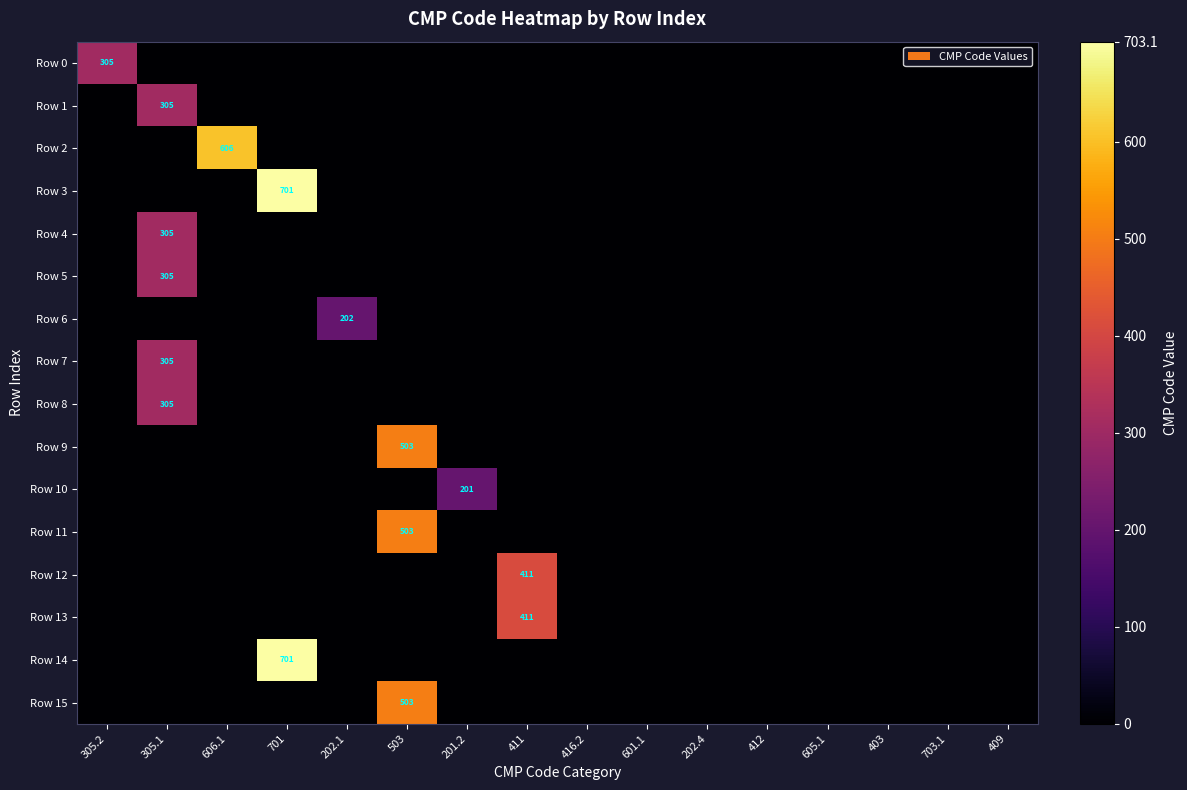

What is the difference between the Row 13 values at 411 and 201.2?

411.0